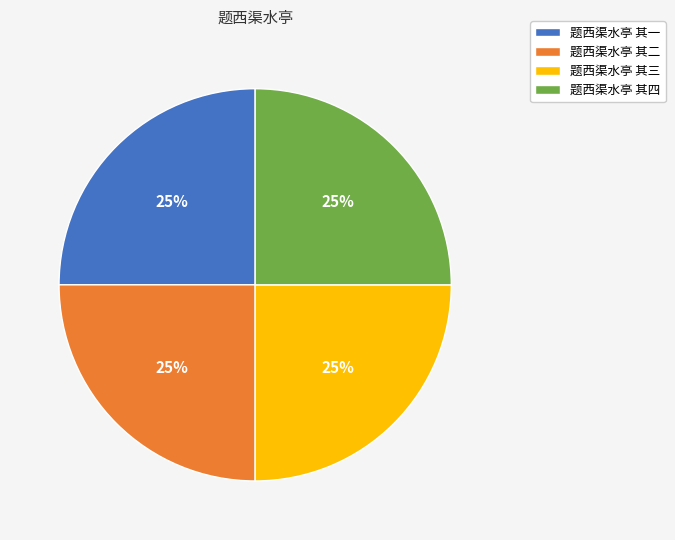

Is it true that 题西渠水亭 其二 is 25% of the pie?

True